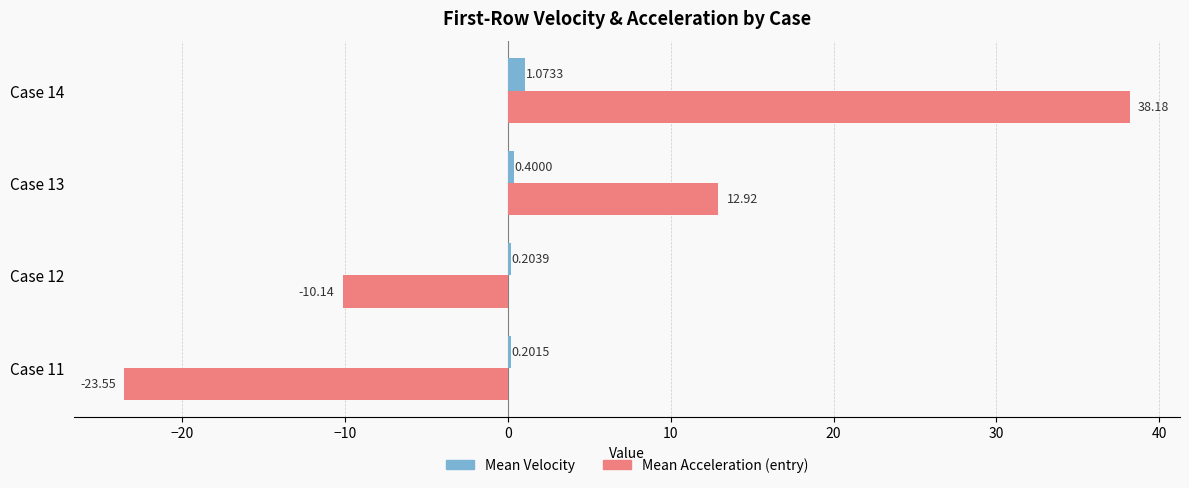

Which series has the largest total across all categories?

Mean Acceleration (entry)